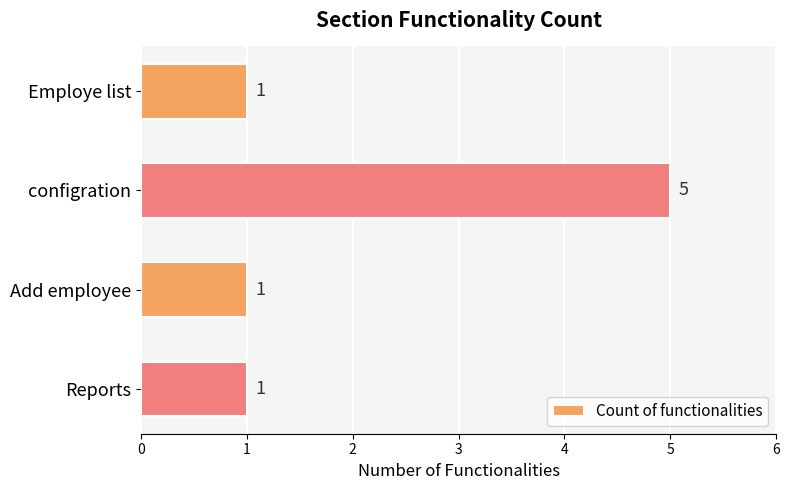

What is the ratio of the value at Employe list to the value at Reports?

1.0